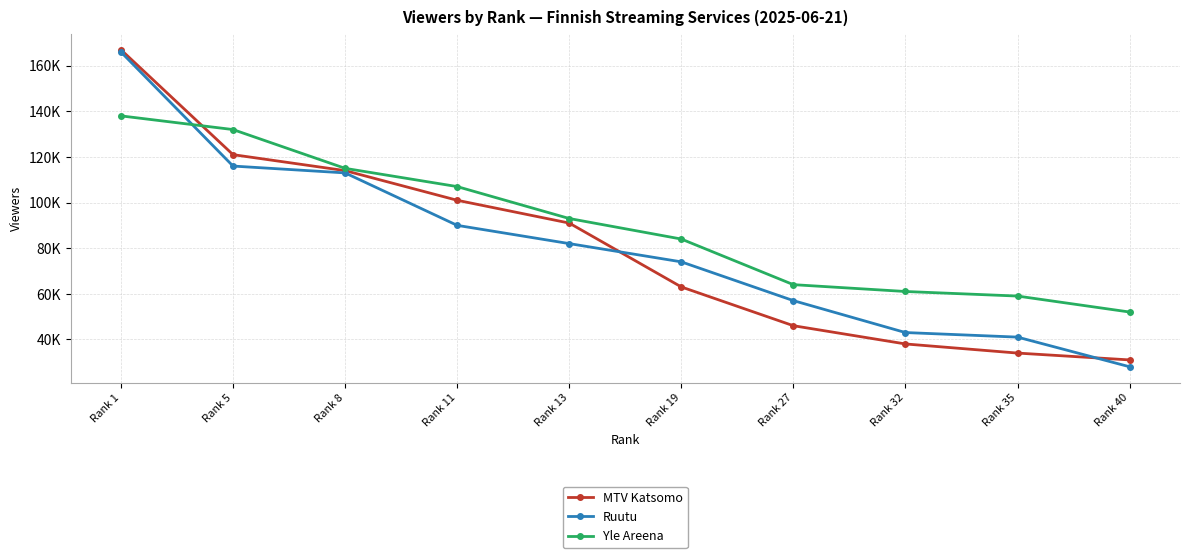

Reading left to right, transcribe all the data shown in this chart.

MTV Katsomo: Rank 1=167000	Rank 5=121000	Rank 8=114000	Rank 11=101000	Rank 13=91000	Rank 19=63000	Rank 27=46000	Rank 32=38000	Rank 35=34000	Rank 40=31000
Ruutu: Rank 1=166000	Rank 5=116000	Rank 8=113000	Rank 11=90000	Rank 13=82000	Rank 19=74000	Rank 27=57000	Rank 32=43000	Rank 35=41000	Rank 40=28000
Yle Areena: Rank 1=138000	Rank 5=132000	Rank 8=115000	Rank 11=107000	Rank 13=93000	Rank 19=84000	Rank 27=64000	Rank 32=61000	Rank 35=59000	Rank 40=52000